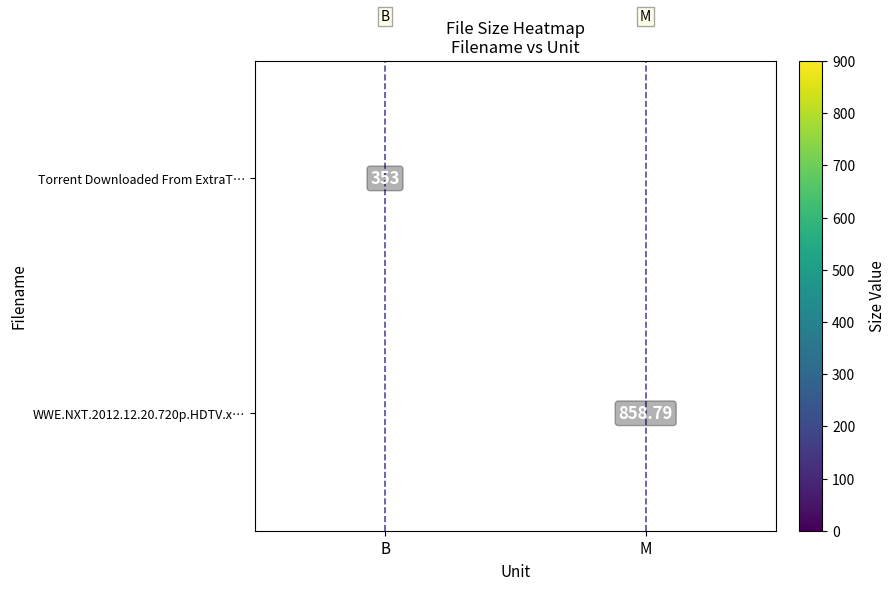

Which series has the widest spread of values?

Torrent Downloaded From ExtraT…